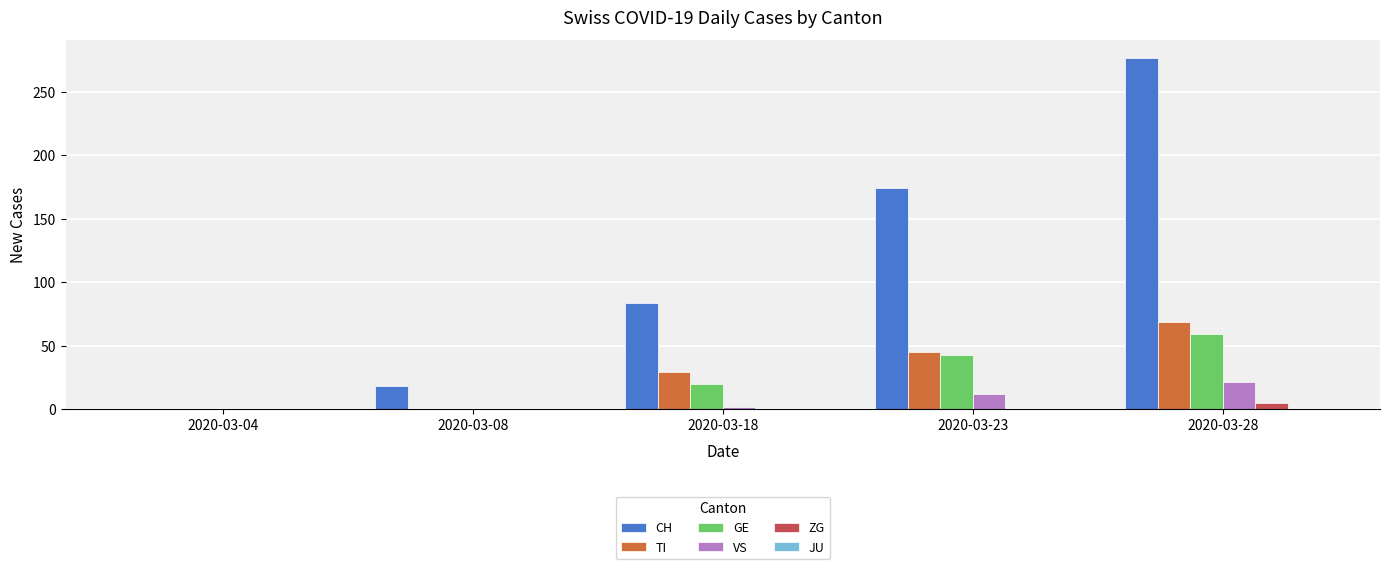

At which category is the sum across all series the highest?

2020-03-28